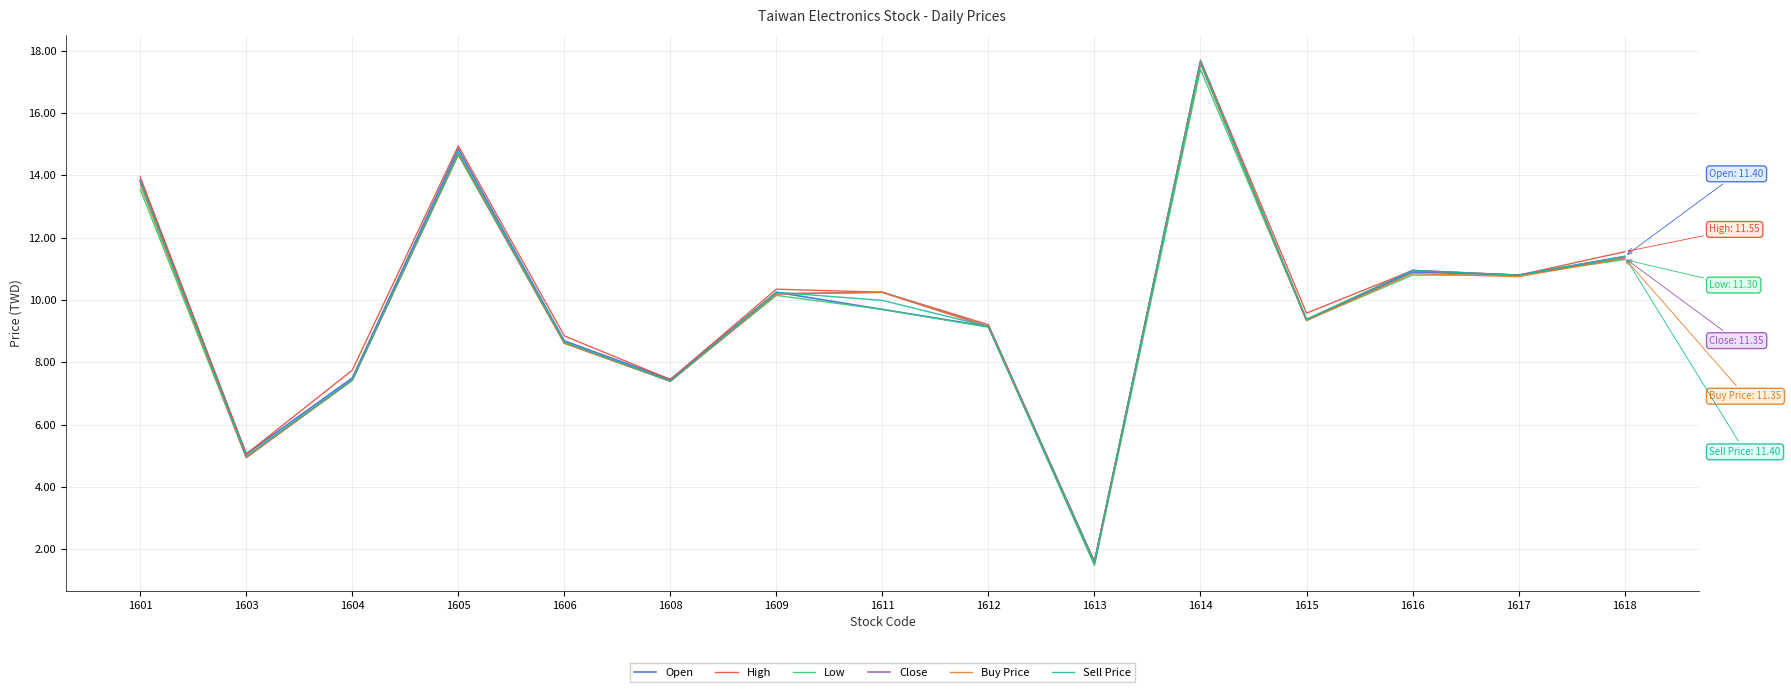

At which label does High first exceed 10?

1601